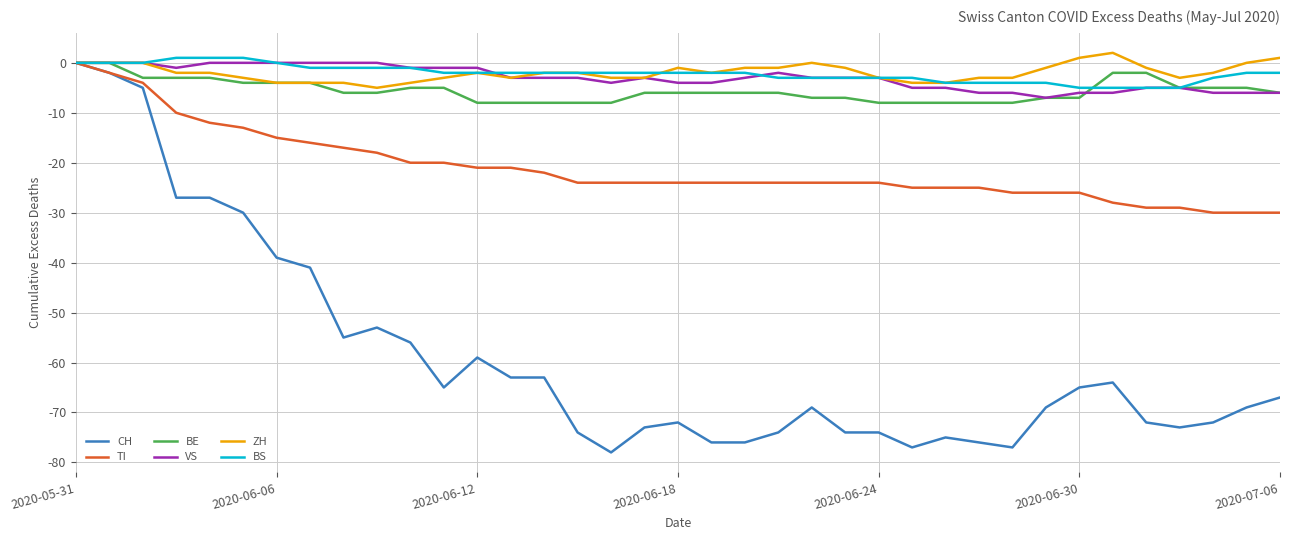

Reading right to left, extract all data points from this chart.

CH: -67	-69	-72	-73	-72	-64	-65	-69	-77	-76	-75	-77	-74	-74	-69	-74	-76	-76	-72	-73	-78	-74	-63	-63	-59	-65	-56	-53	-55	-41	-39	-30	-27	-27	-5	-2	0
TI: -30	-30	-30	-29	-29	-28	-26	-26	-26	-25	-25	-25	-24	-24	-24	-24	-24	-24	-24	-24	-24	-24	-22	-21	-21	-20	-20	-18	-17	-16	-15	-13	-12	-10	-4	-2	0
BE: -6	-5	-5	-5	-2	-2	-7	-7	-8	-8	-8	-8	-8	-7	-7	-6	-6	-6	-6	-6	-8	-8	-8	-8	-8	-5	-5	-6	-6	-4	-4	-4	-3	-3	-3	0	0
VS: -6	-6	-6	-5	-5	-6	-6	-7	-6	-6	-5	-5	-3	-3	-3	-2	-3	-4	-4	-3	-4	-3	-3	-3	-1	-1	-1	0	0	0	0	0	0	-1	0	0	0
ZH: 1	0	-2	-3	-1	2	1	-1	-3	-3	-4	-4	-3	-1	0	-1	-1	-2	-1	-3	-3	-2	-2	-3	-2	-3	-4	-5	-4	-4	-4	-3	-2	-2	0	0	0
BS: -2	-2	-3	-5	-5	-5	-5	-4	-4	-4	-4	-3	-3	-3	-3	-3	-2	-2	-2	-2	-2	-2	-2	-2	-2	-2	-1	-1	-1	-1	0	1	1	1	0	0	0